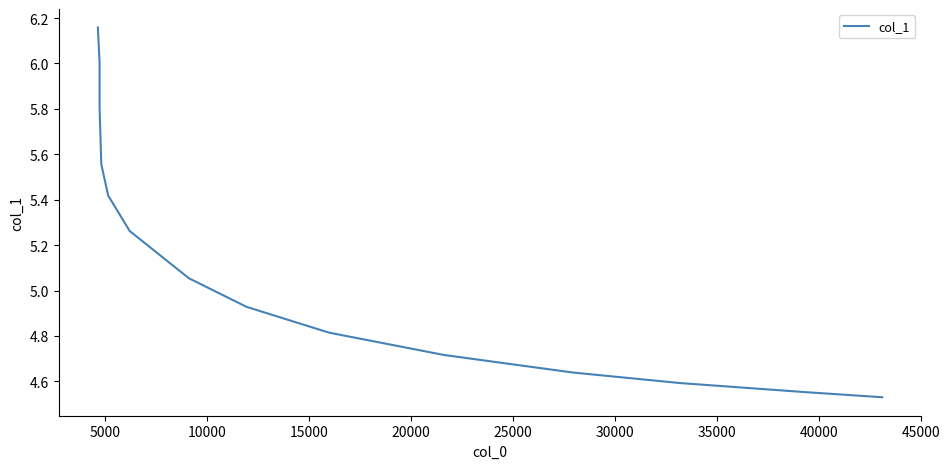

What is the sum of all values?

72.0